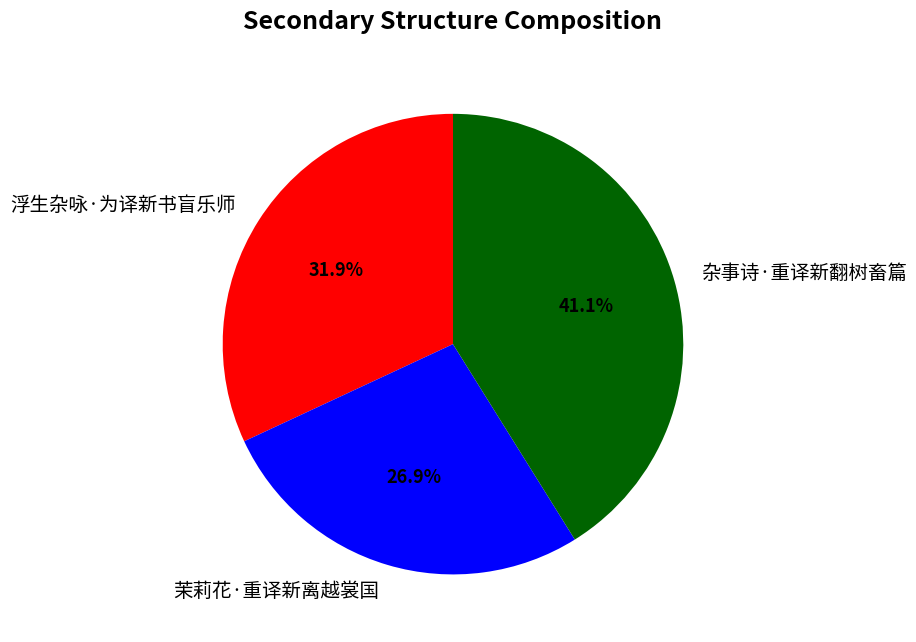

Combined, what portion of the pie is 浮生杂咏·为译新书盲乐师 and 茉莉花·重译新离越裳国?

58.9%